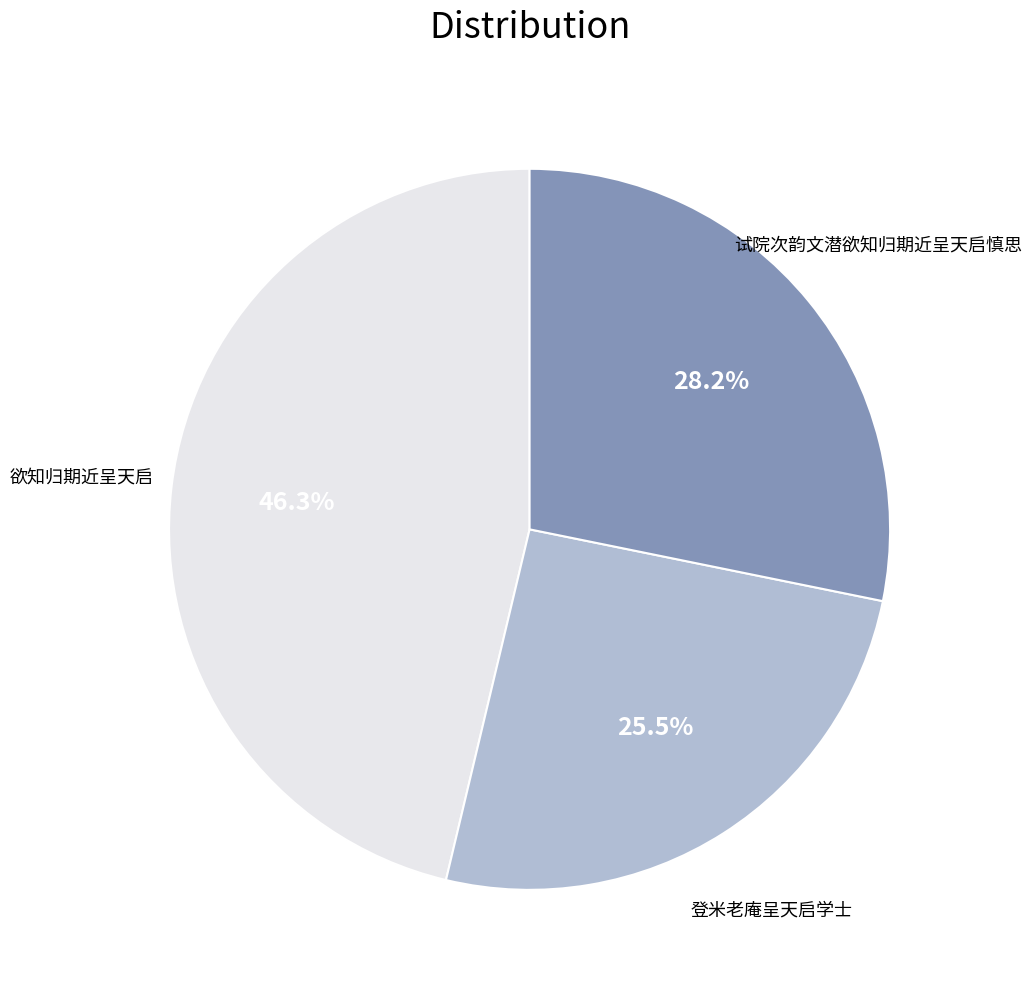

Is there any slice that represents more than half of the pie?

No